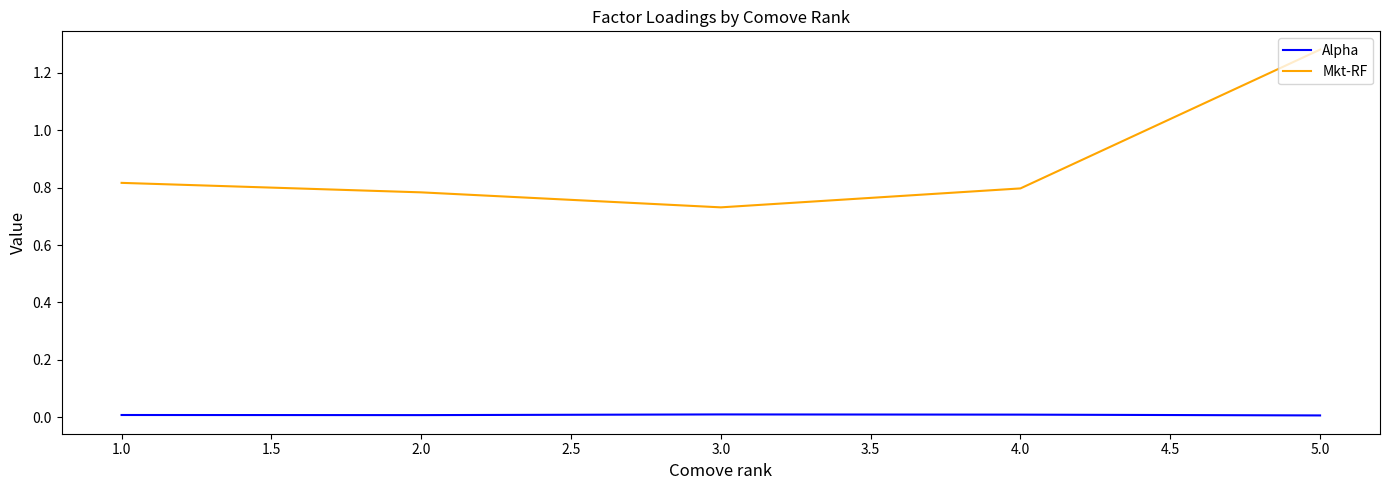

Is the value of Mkt-RF at 2.0 greater than the value of Alpha at 1.0?

Yes